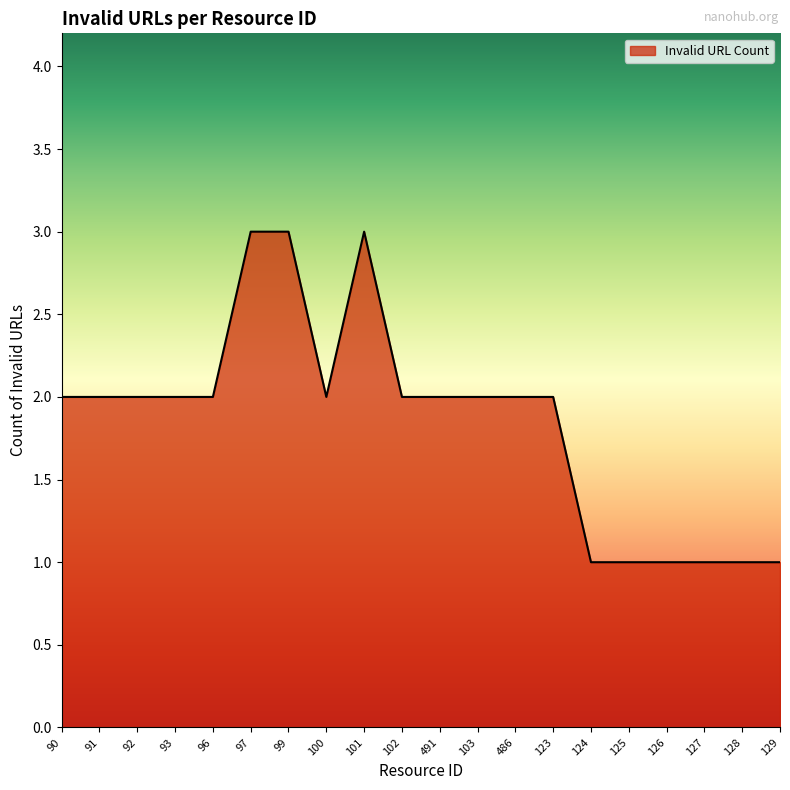

True or false: the data shows 1 at 96.

False